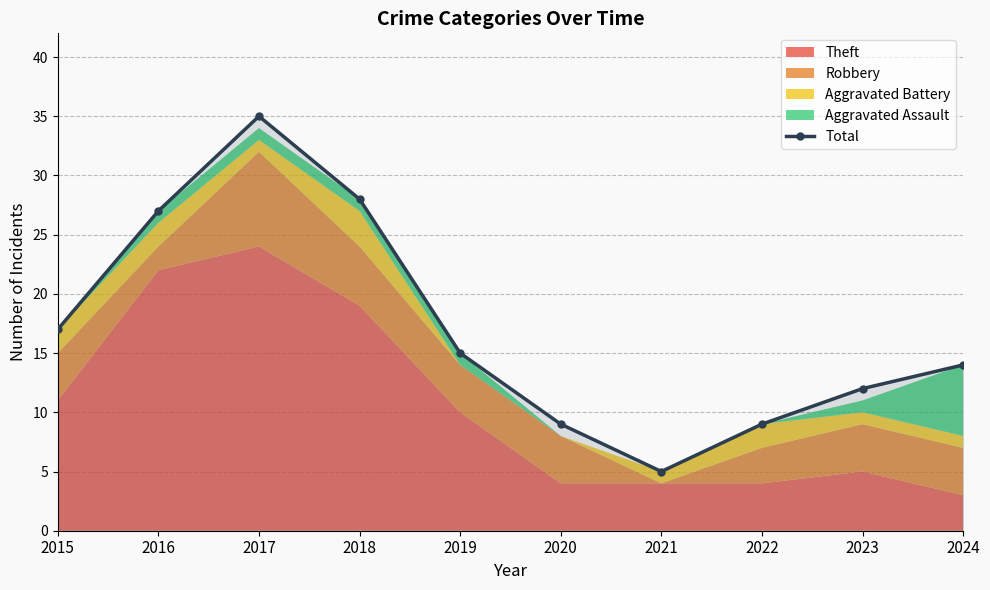

Which label corresponds to the smallest value in the chart?

2021